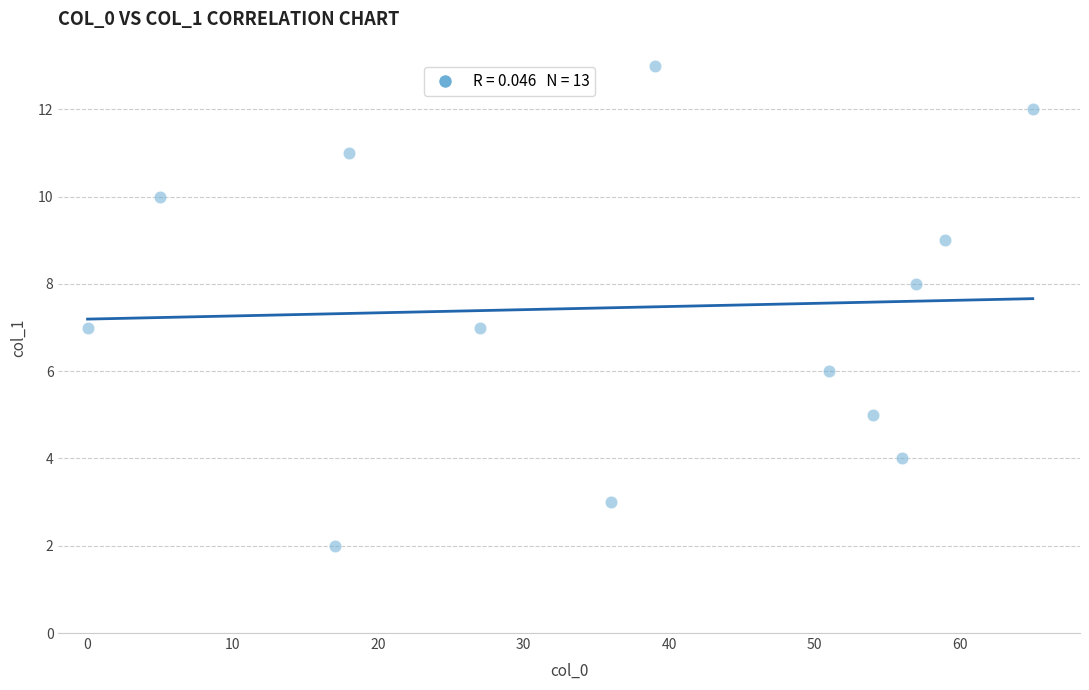

What is the range of Y values (max minus min)?

11